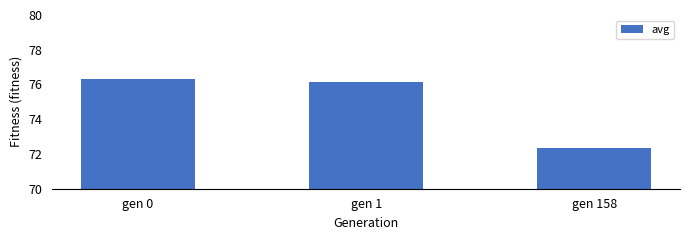

What is the maximum value shown in the chart?

76.3